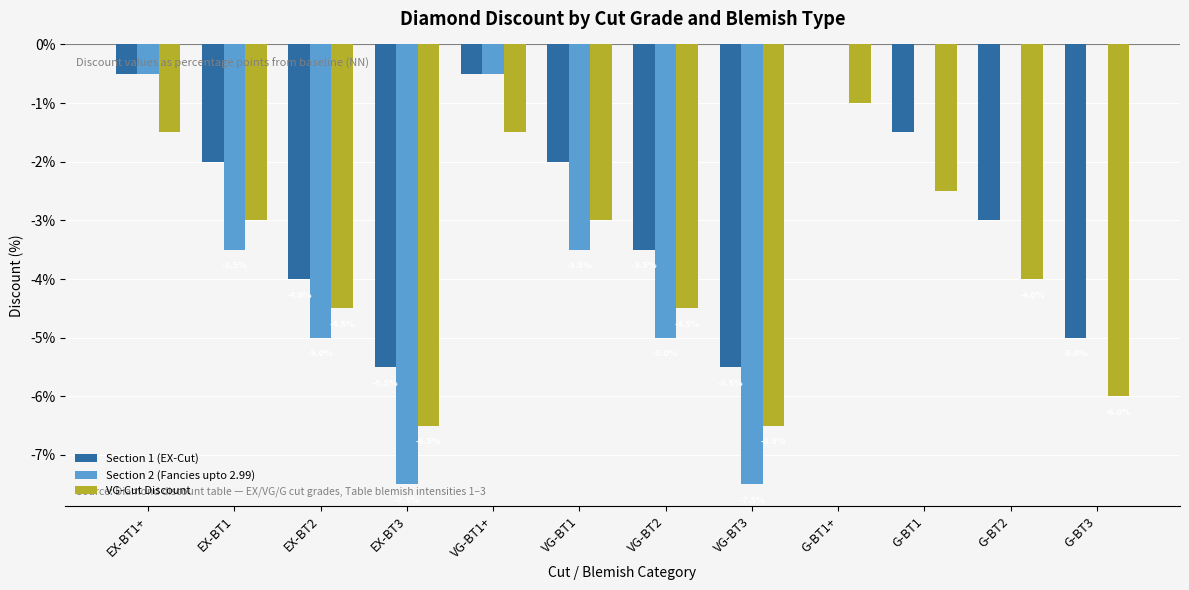

What is the total value across all series at VG-BT2?

-13.0